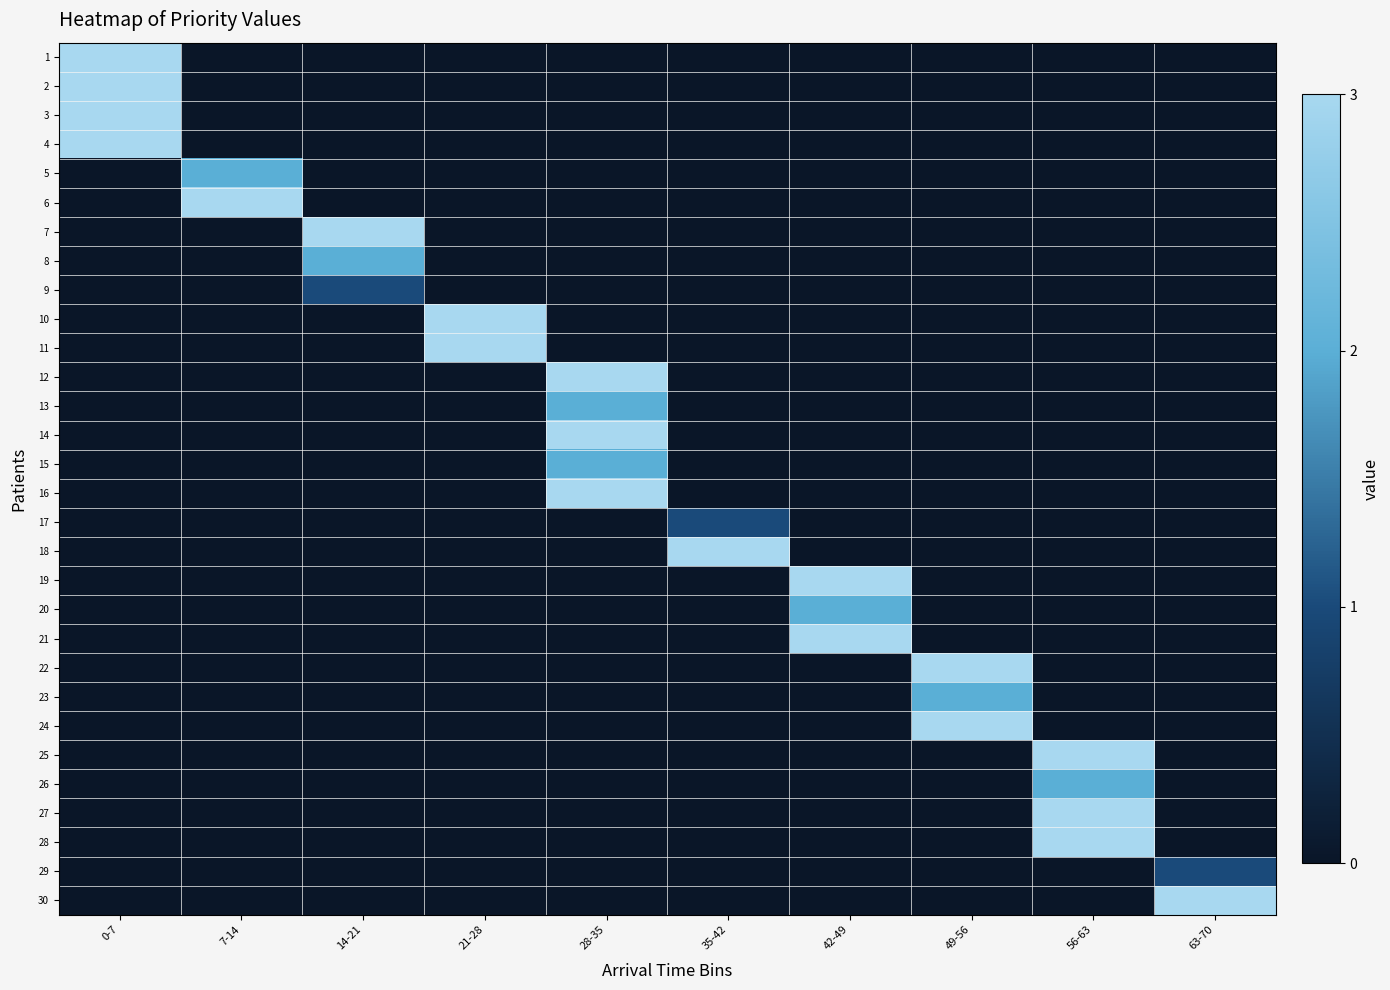

Between 28-35 and 56-63, which series saw the biggest shift?

12